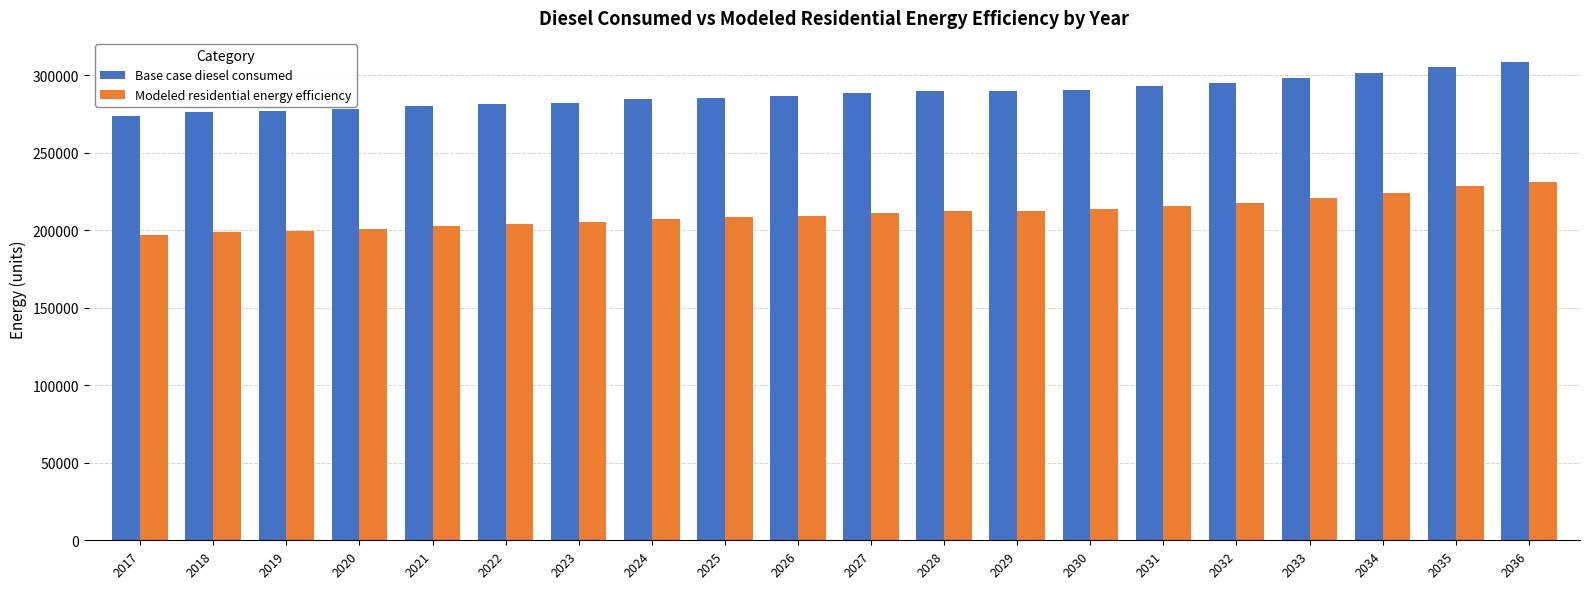

How many groups of bars are there?

20